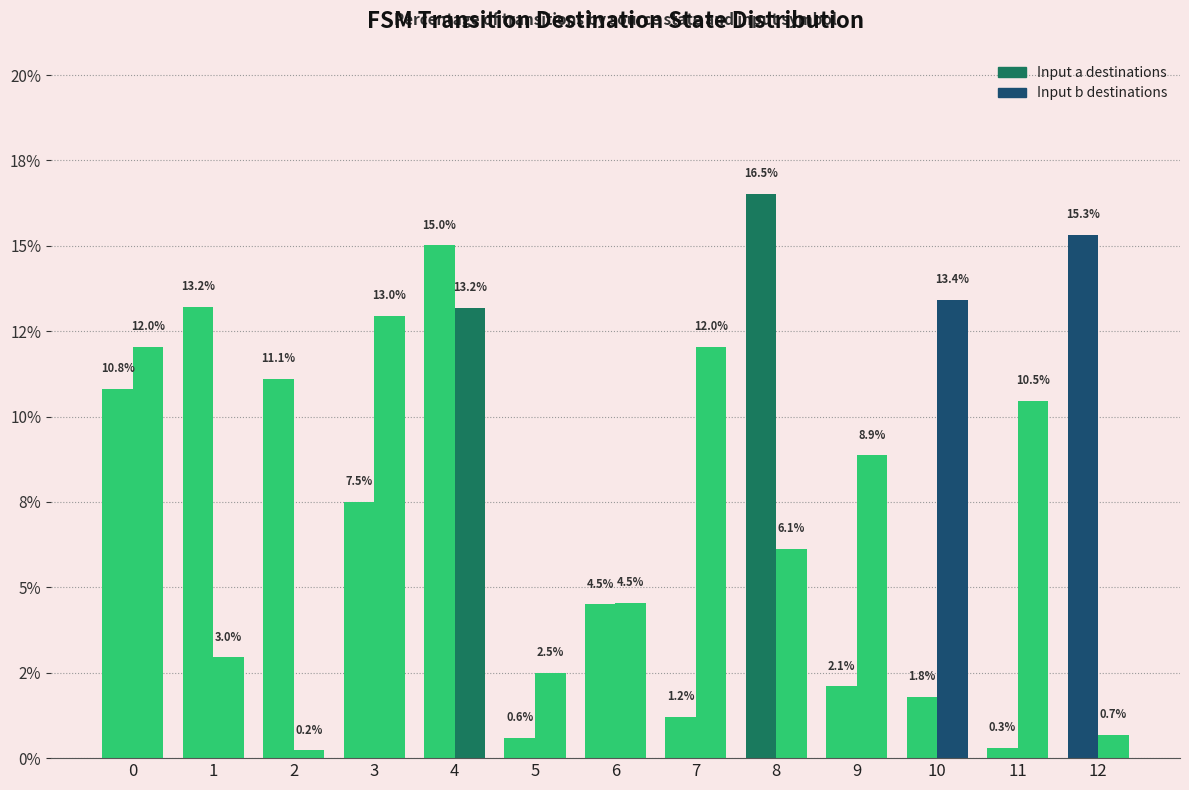

Are the bars grouped side by side (vs. stacked)?

Yes